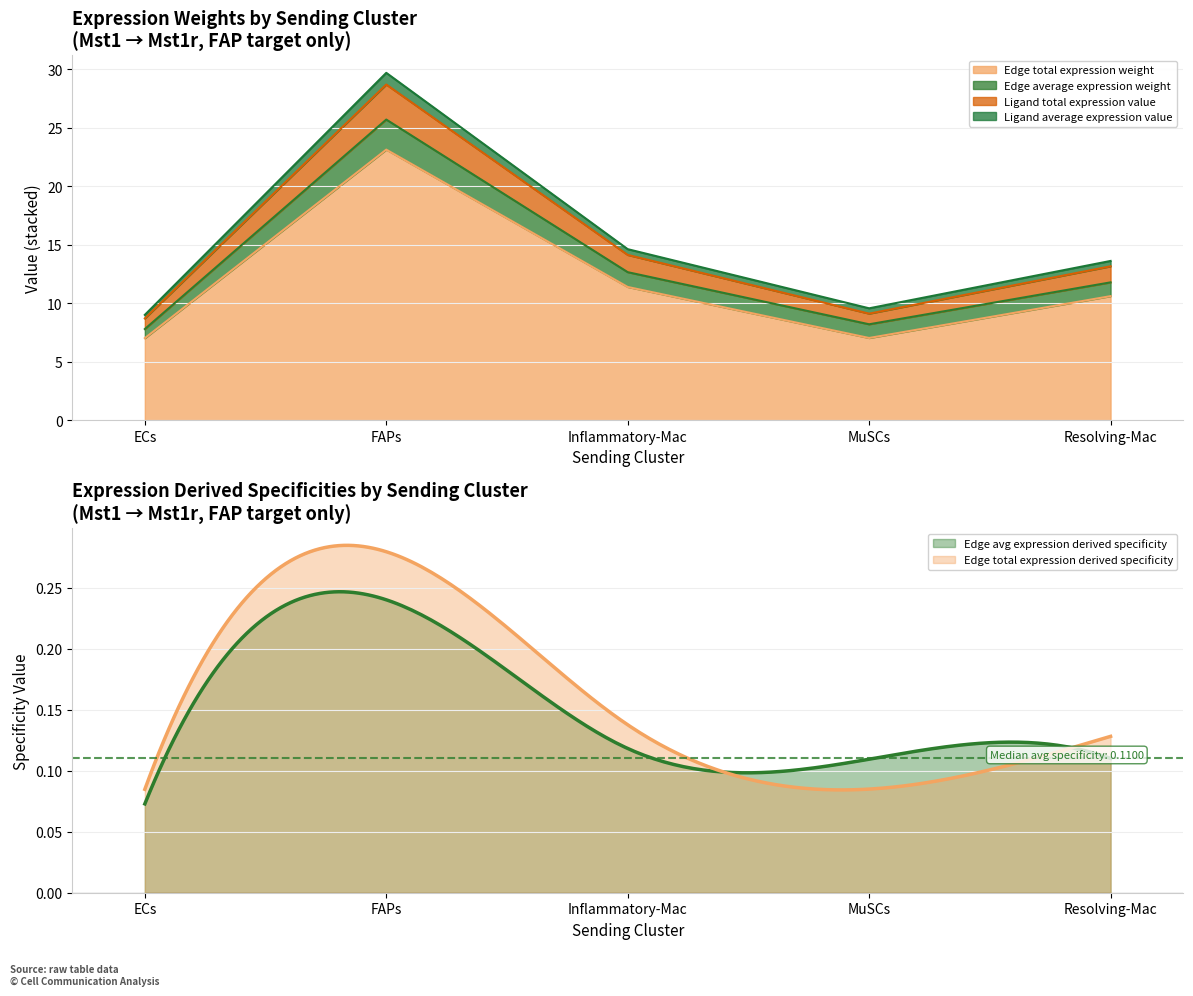

What is the spread (max minus min) of values at ECs?

1.7